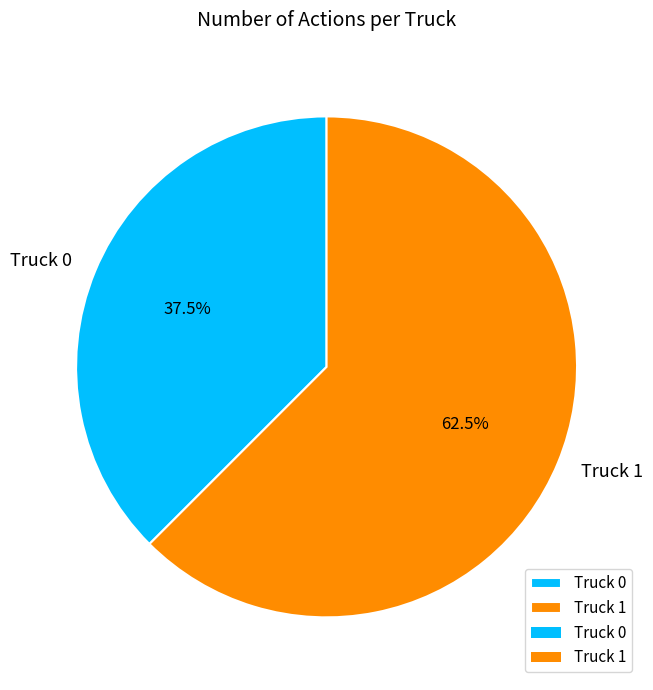

True or false: Truck 0 accounts for 31% of the total.

False